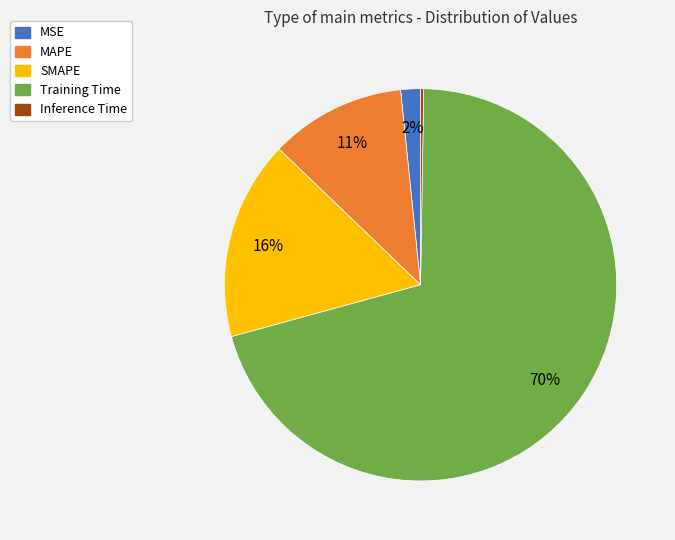

What is the largest slice in the pie chart?

Training Time